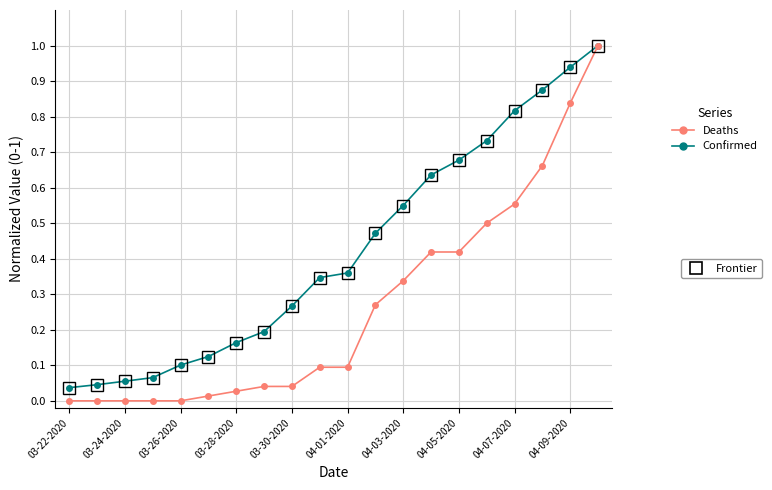

What is the maximum value shown in the chart?

1.0